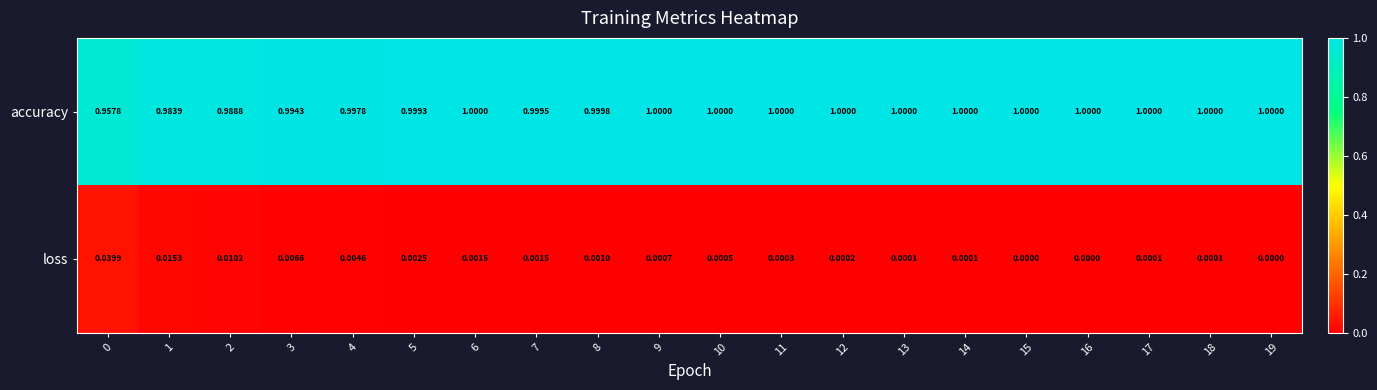

Which series has the largest total across all categories?

accuracy